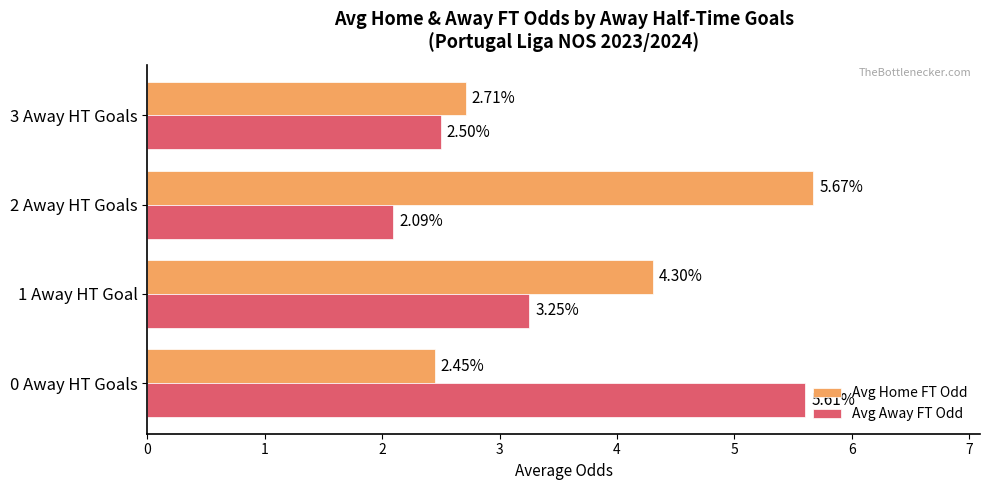

Which series changed the most between 1 Away HT Goal and 2 Away HT Goals?

Avg Home FT Odd